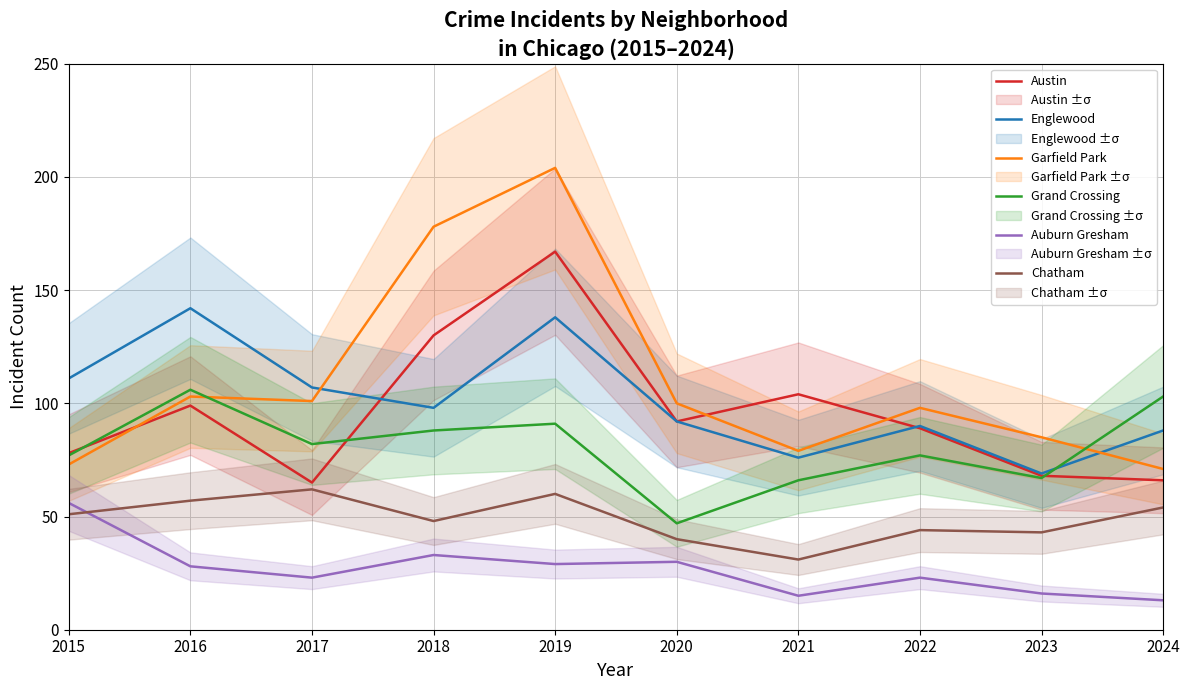

How many lines are shown in the chart?

6